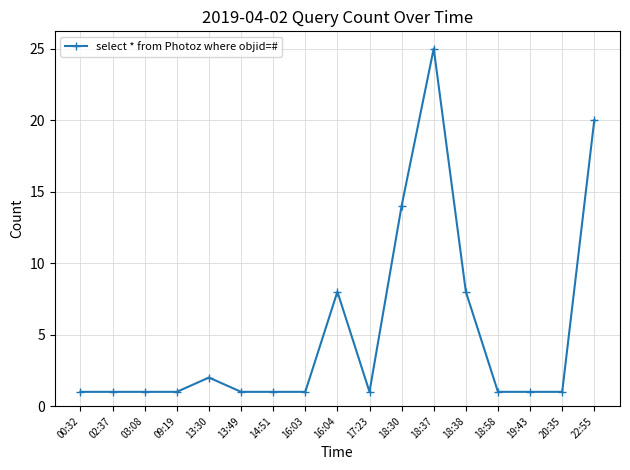

What is the label of the 16th point from the left?

20:35